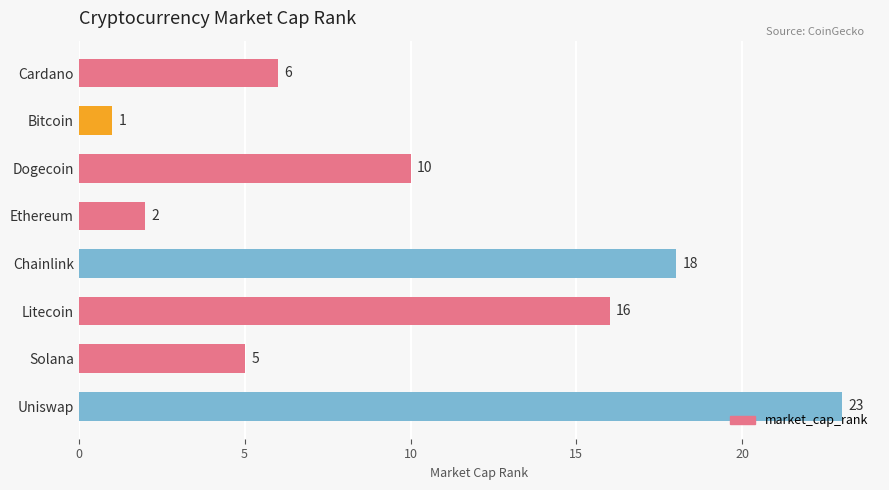

What is the average value?

10